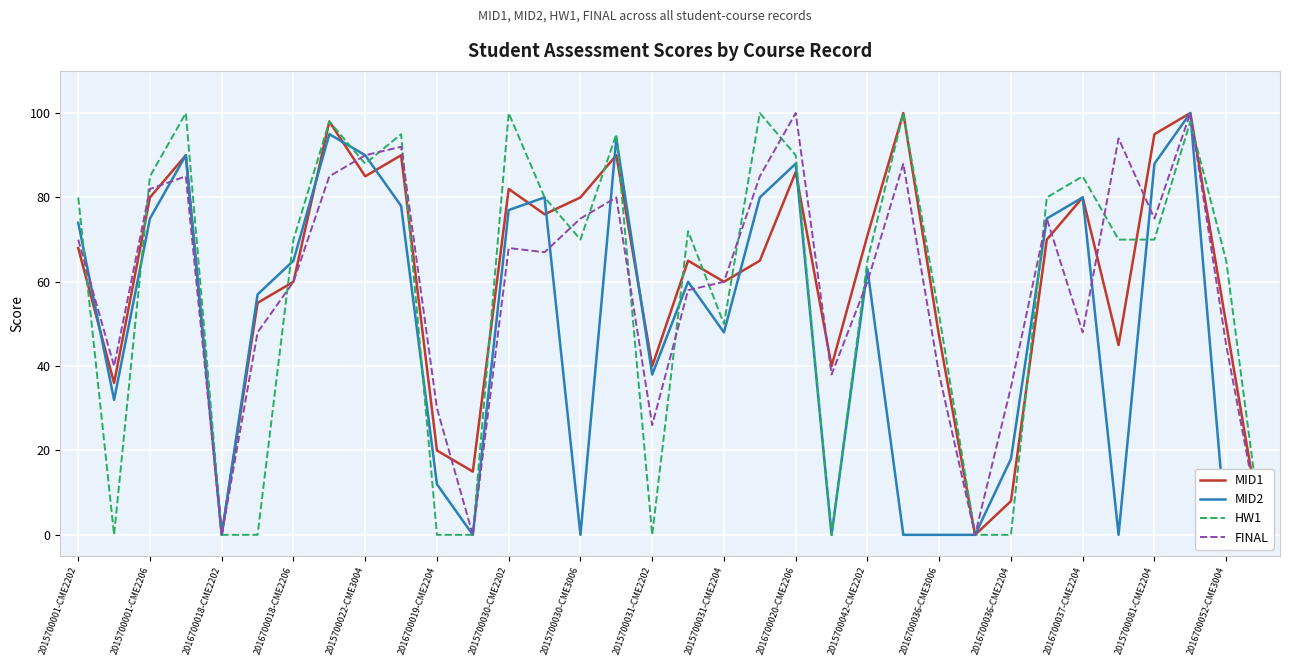

After their last crossing, which series has the higher values: HW1 or FINAL?

HW1